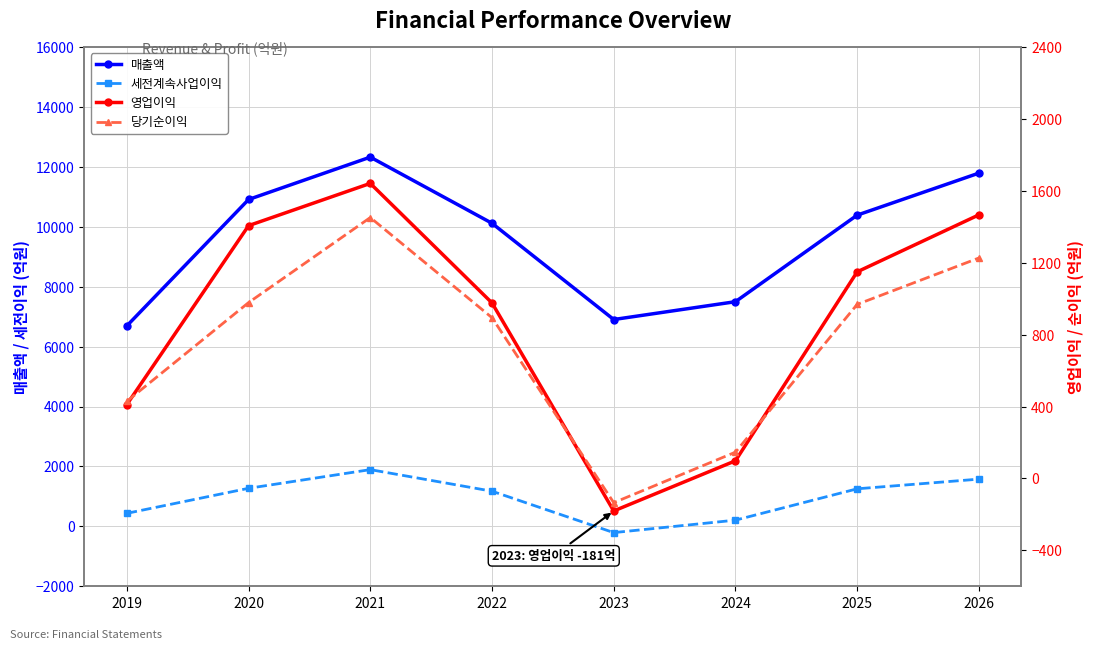

How many categories are shown in the chart?

8